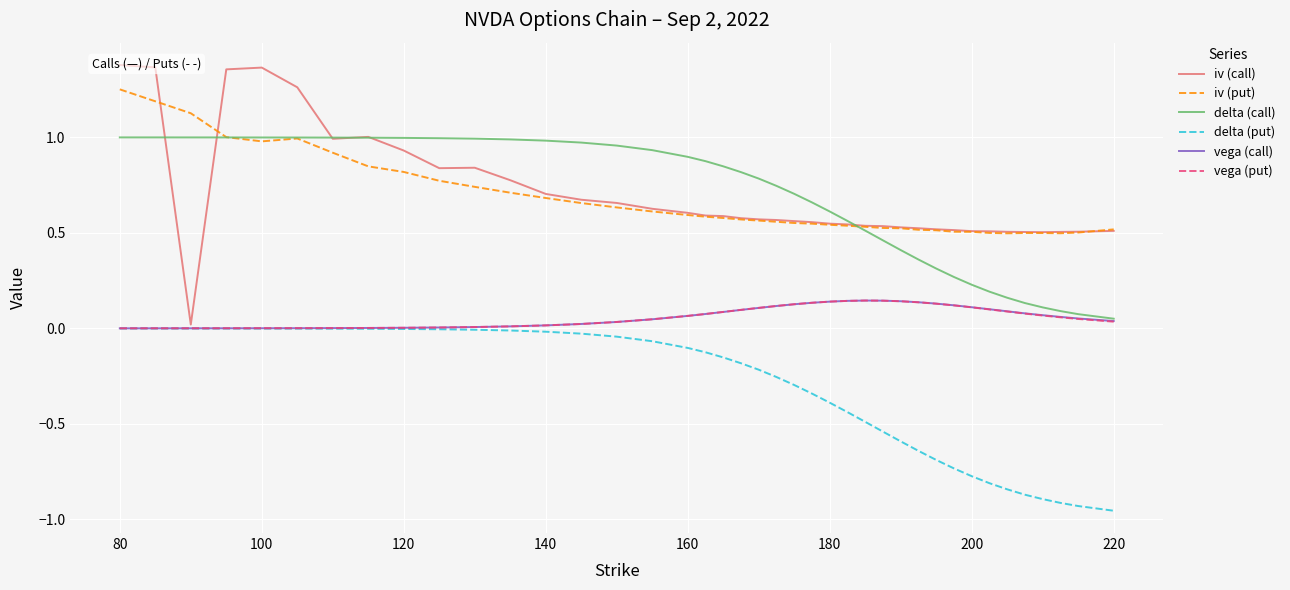

What is the sum of all delta (put) values?

-13.4